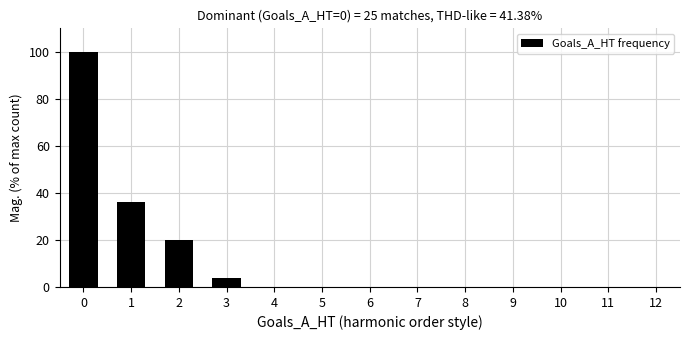

How many categories are shown in the chart?

13